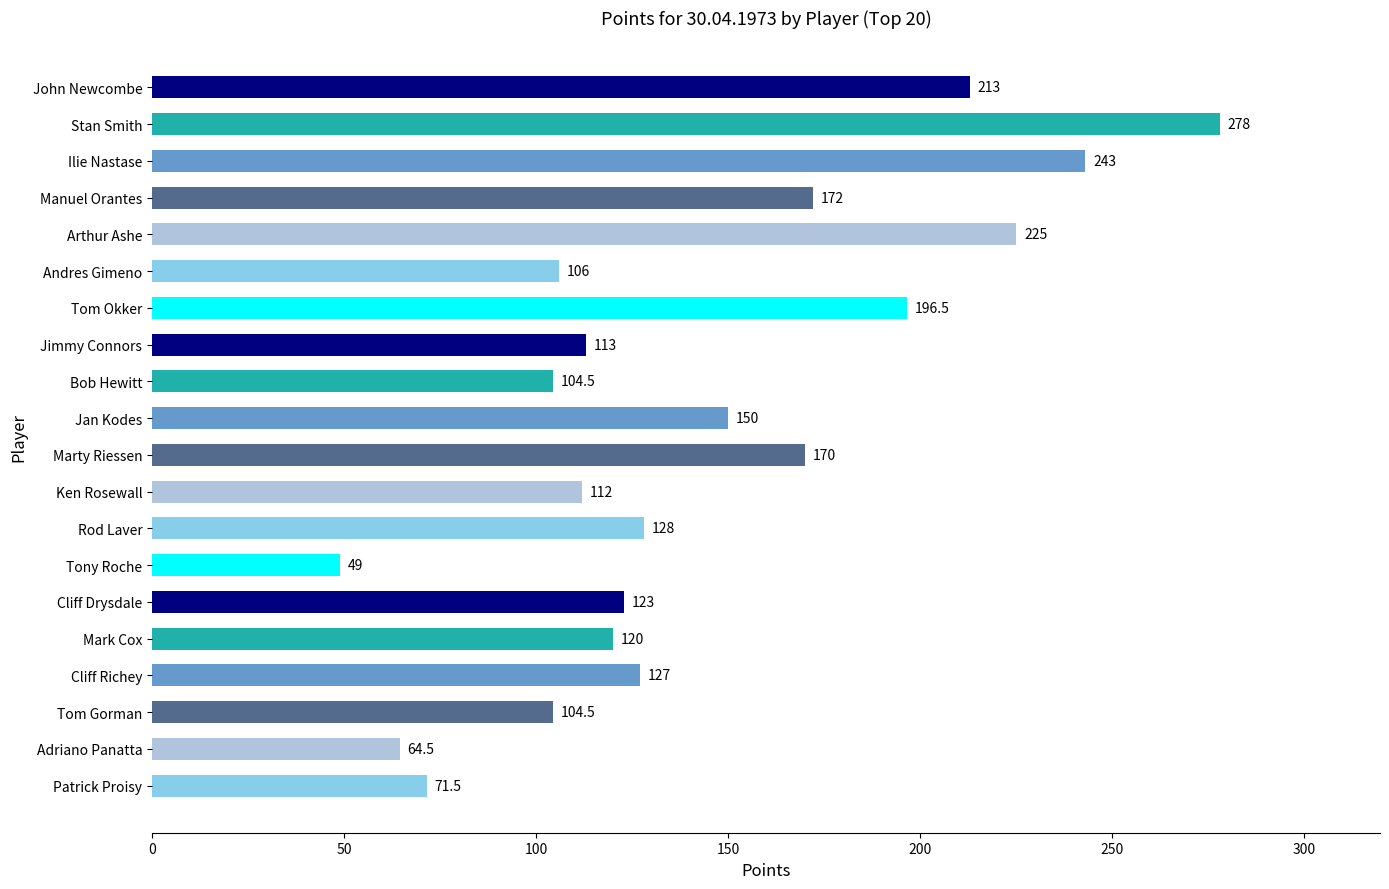

The chart shows a value of 49.0 at Tony Roche. True or false?

True